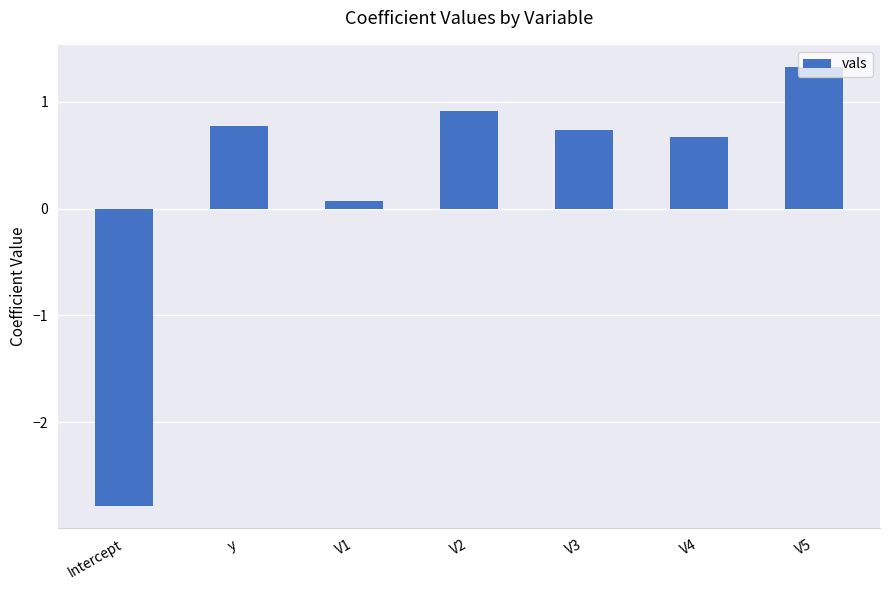

The chart shows a value of 0.9 at V2. True or false?

True